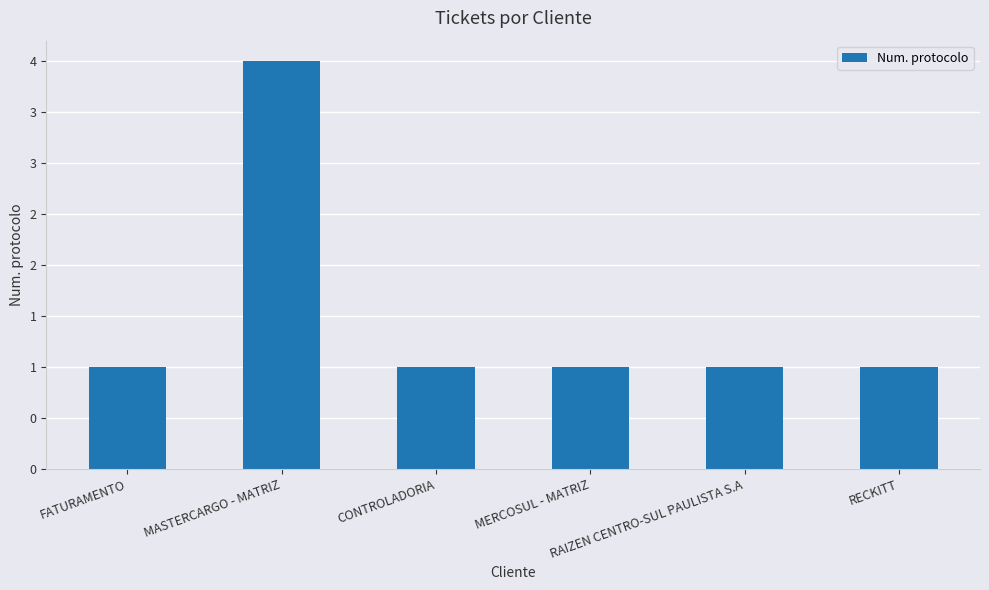

The chart shows a value of 1 at MERCOSUL - MATRIZ. True or false?

True